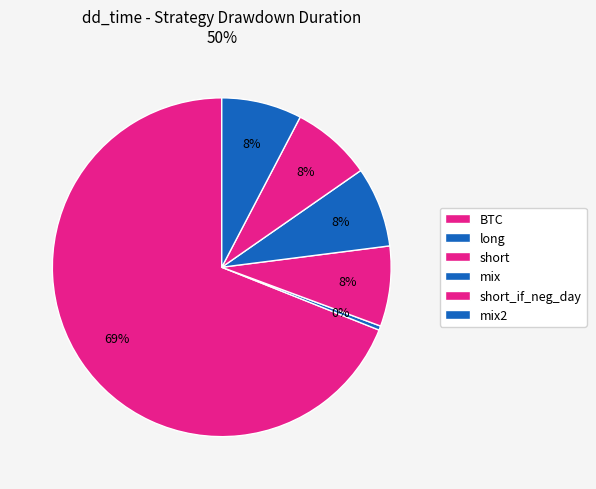

How many slices are in this pie chart?

6